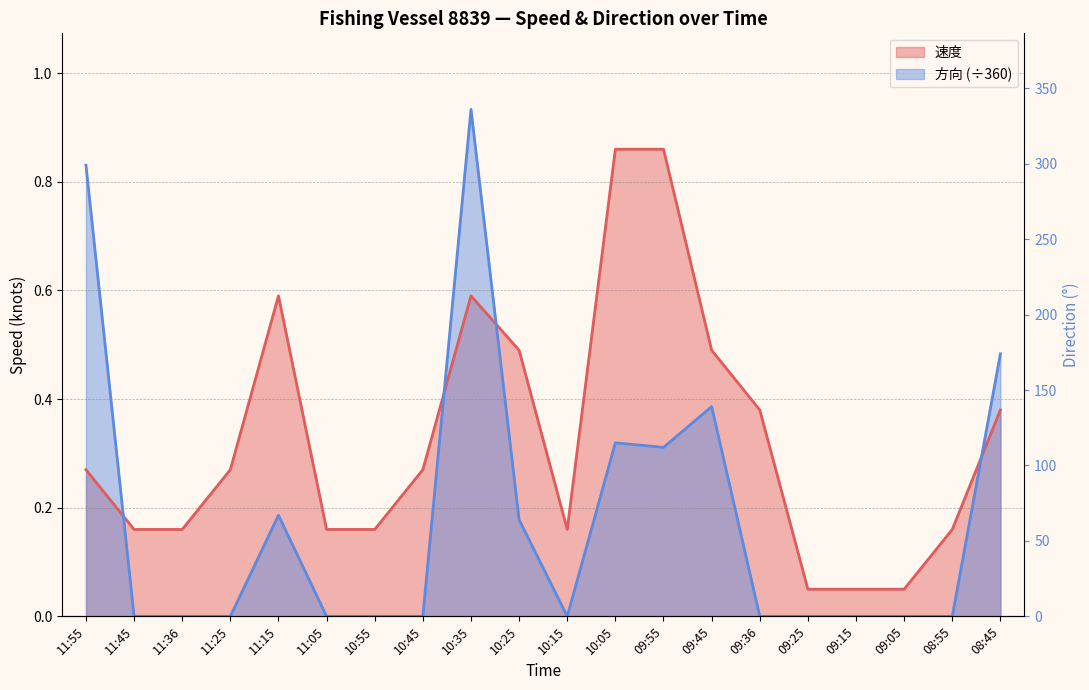

How many interior local valleys does the 速度 series have?

1